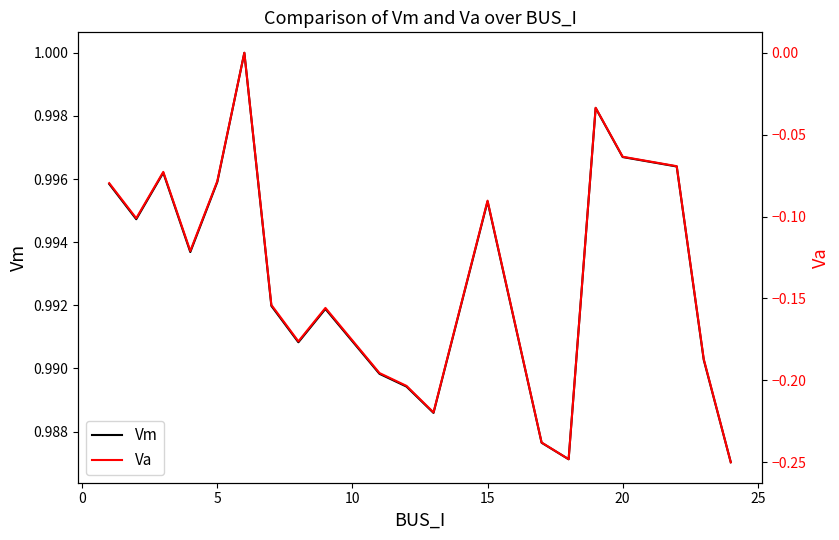

Reading left to right, extract all data points from this chart.

Vm: 1.0	1.0	1.0	1.0	1.0	1.0	1.0	1.0	1.0	1.0	1.0	1.0	1.0	1.0	1.0	1.0	1.0	1.0	1.0	1.0
Va: -0.1	-0.1	-0.1	-0.1	-0.1	0.0	-0.2	-0.2	-0.2	-0.2	-0.2	-0.2	-0.1	-0.2	-0.2	-0.0	-0.1	-0.1	-0.2	-0.3